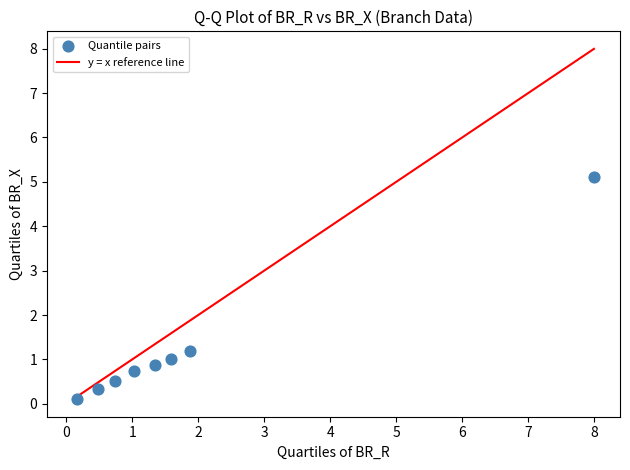

What Y value in the scatter plot is closest to 2?

1.2